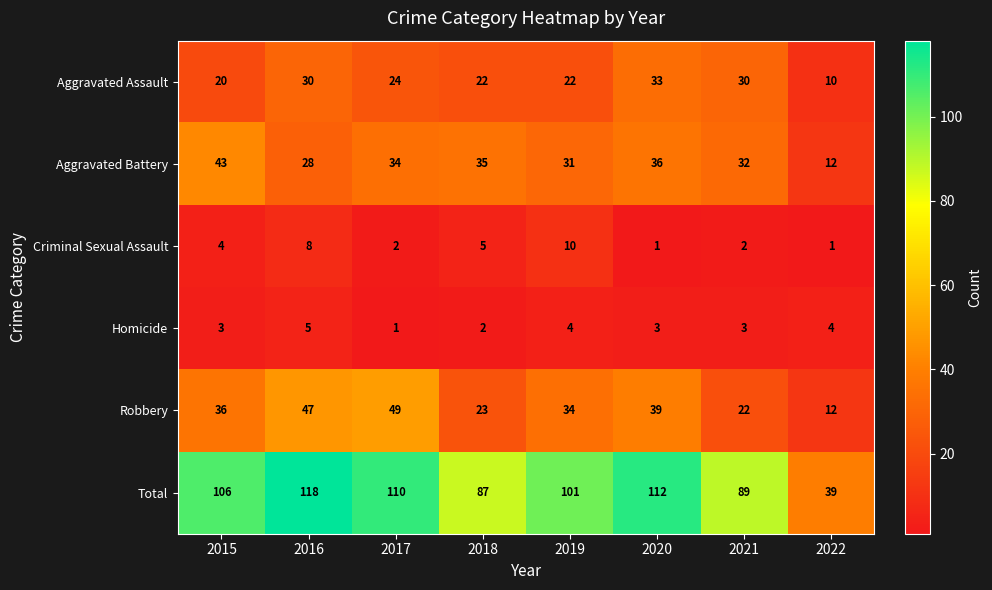

Which category has the highest value across all series?

2016